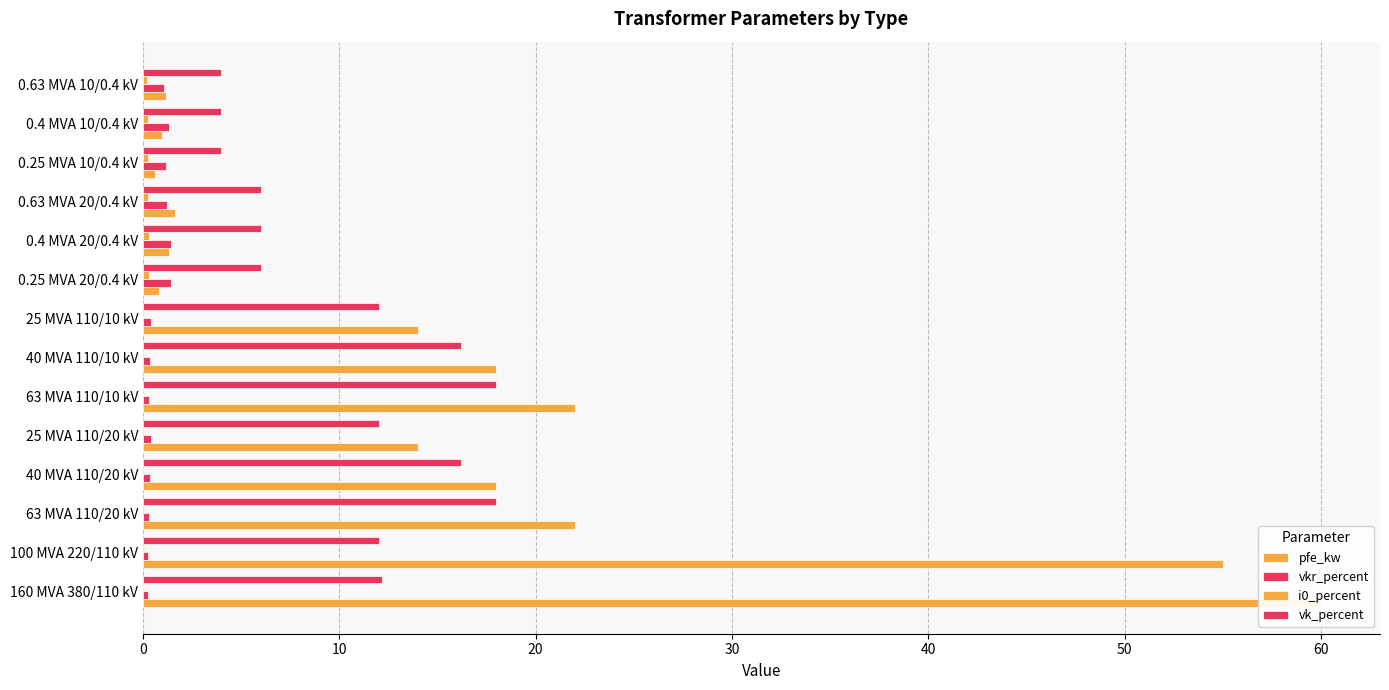

How many groups of bars are there?

14